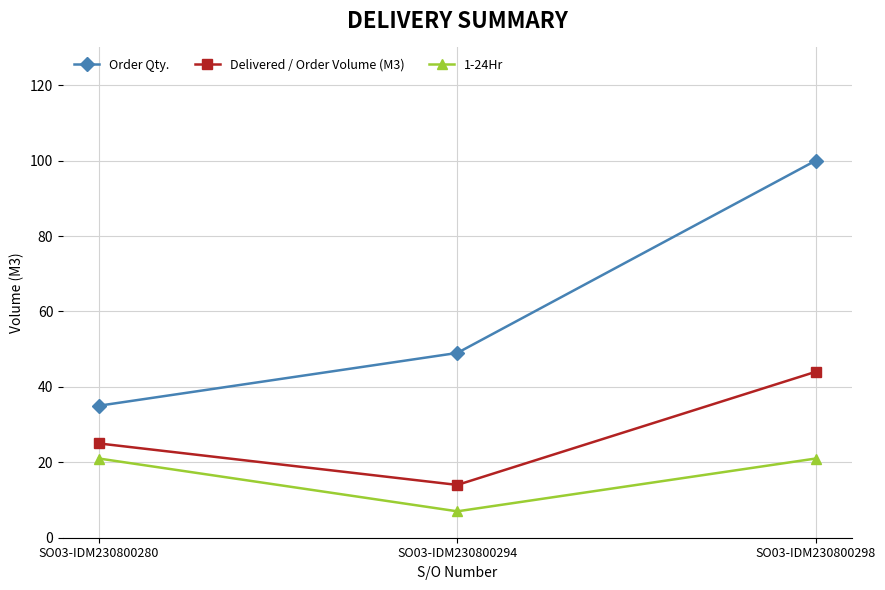

Reading right to left, extract all data points from this chart.

Order Qty.: SO03-IDM230800298=100	SO03-IDM230800294=49	SO03-IDM230800280=35
Delivered / Order Volume (M3): SO03-IDM230800298=44	SO03-IDM230800294=14	SO03-IDM230800280=25
1-24Hr: SO03-IDM230800298=21	SO03-IDM230800294=7	SO03-IDM230800280=21